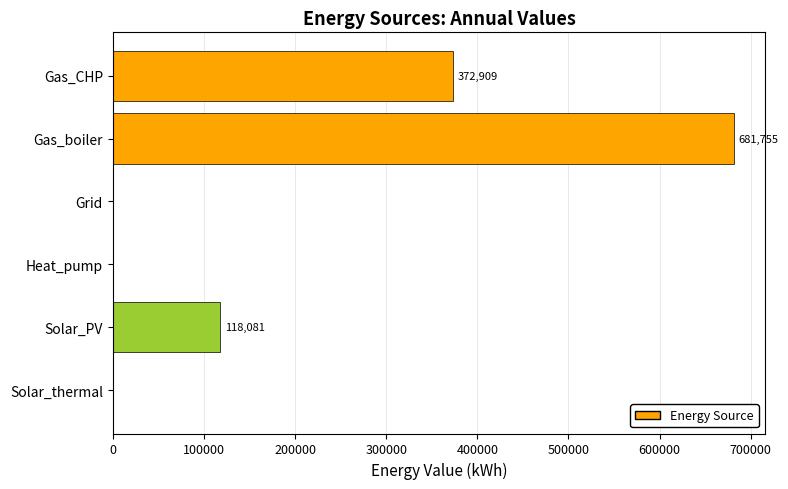

Is it true that the value at Heat_pump is 0.0?

True